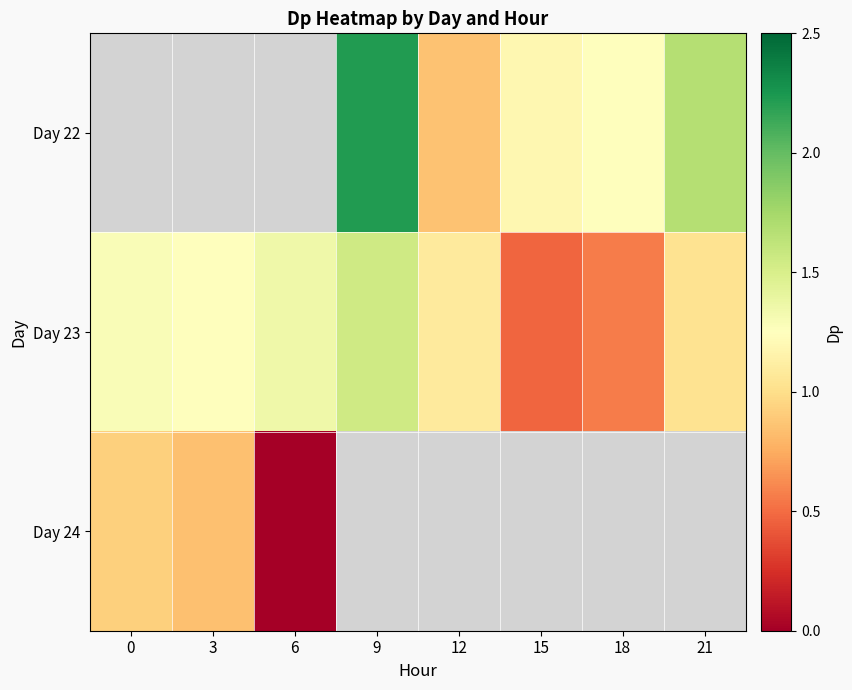

Which has a higher value, 18 or 15?

18